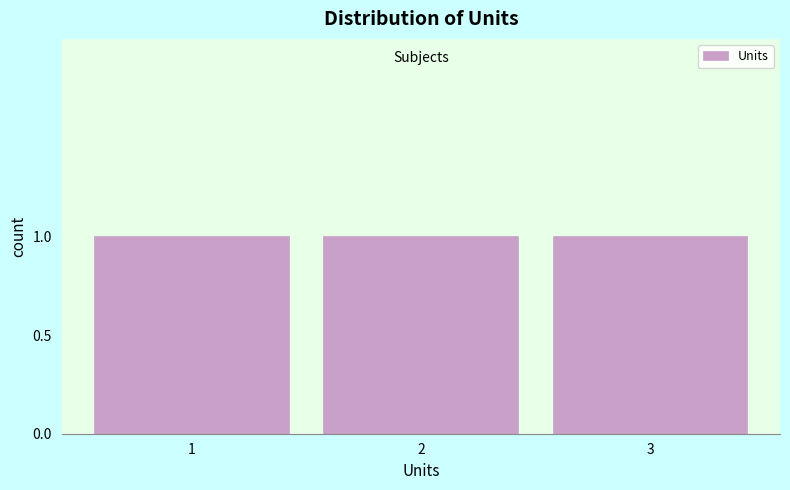

Reading left to right, list every bar in this chart as the range it spans on the x-axis followed by its height. The values are not printed on the chart, so give them approximately, as read against the axis.

0.5 to 1.5: 1
1.5 to 2.5: 1
2.5 to 3.5: 1